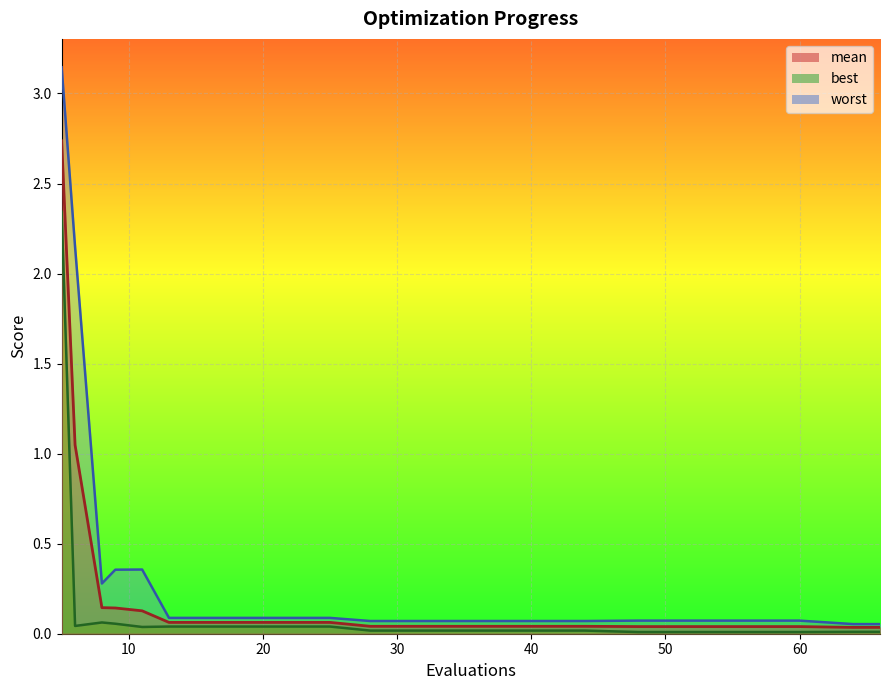

At how many categories does at least one series exceed 0?

20